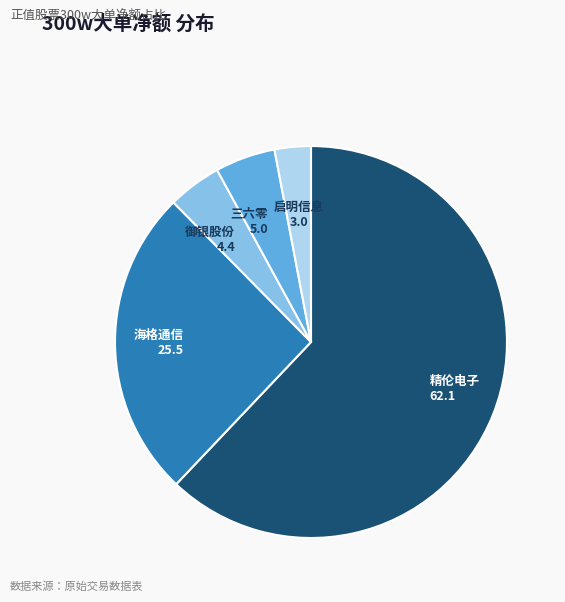

Does any single category account for the majority?

Yes